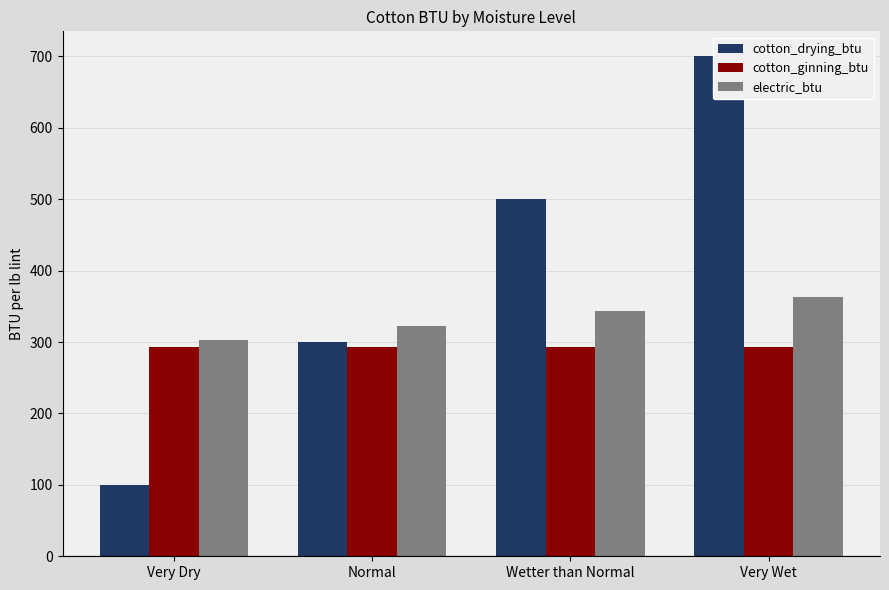

Count the number of data series in this chart.

3